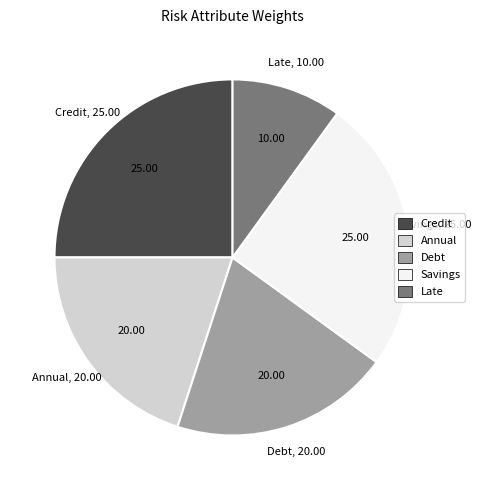

Does any single category account for the majority?

No